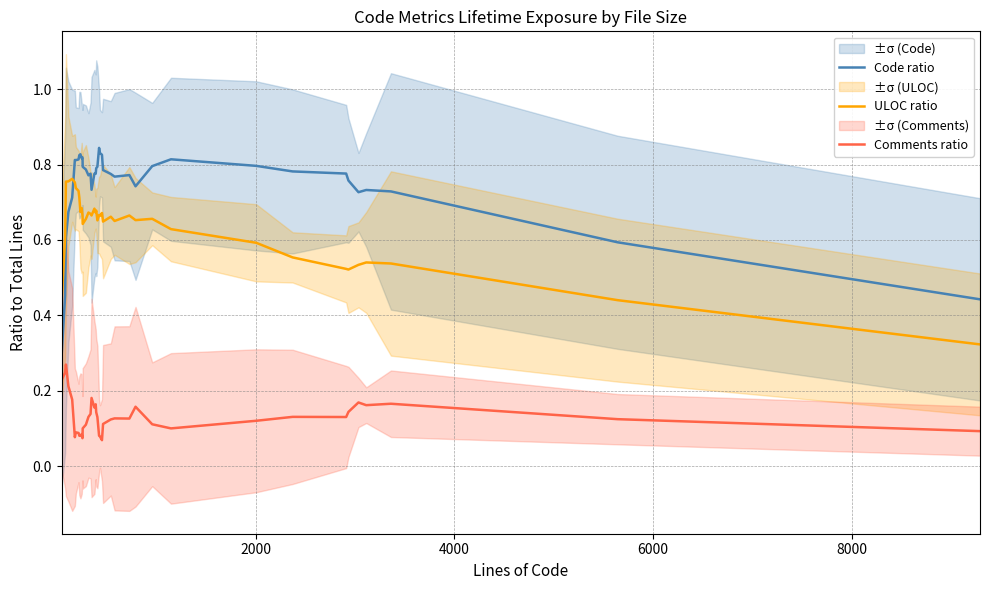

True or false: ULOC ratio and Comments ratio intersect in this chart.

False